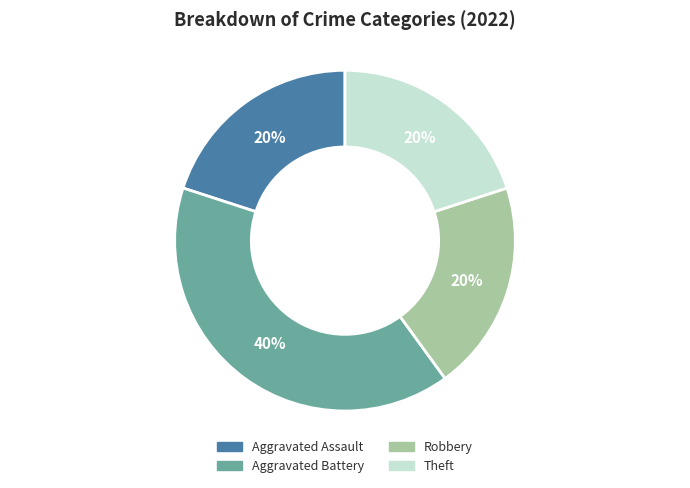

Do Aggravated Battery and Robbery together represent more than half of the pie?

Yes